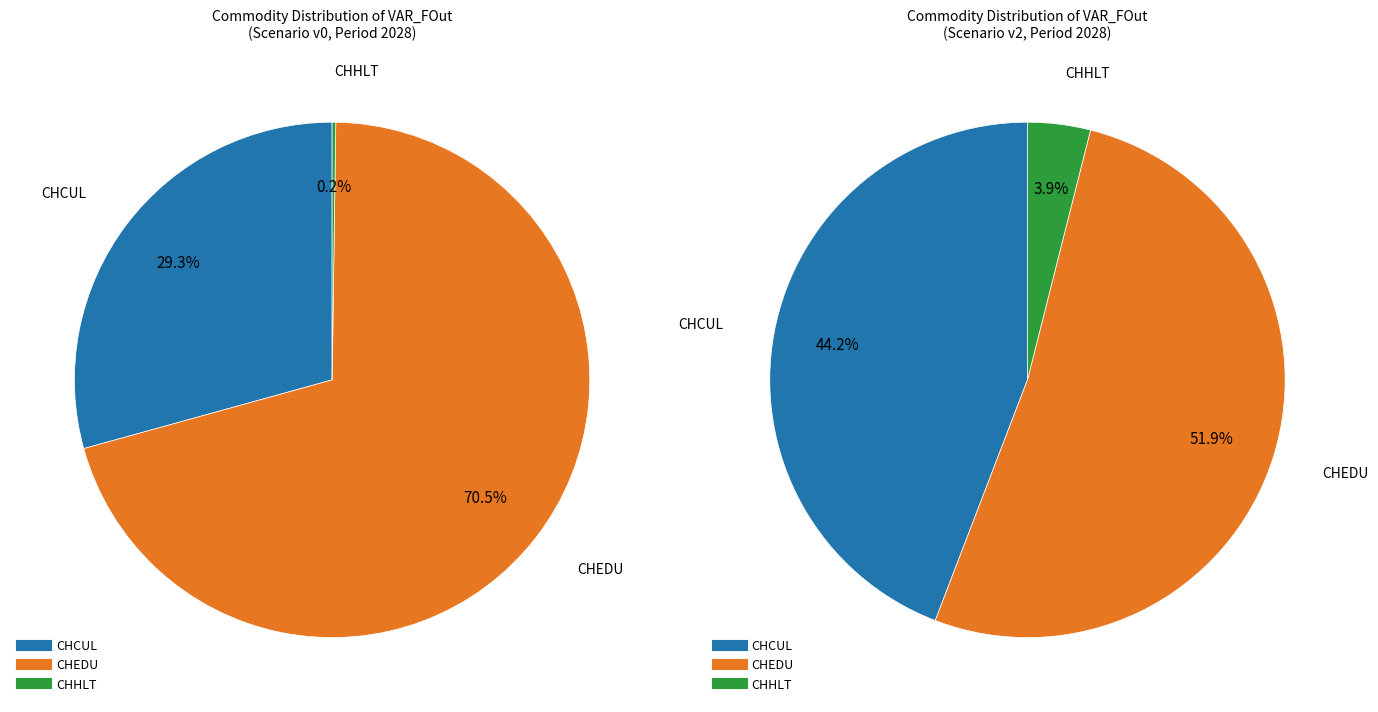

True or false: CHEDUoELC200 accounts for 11% of the total.

False